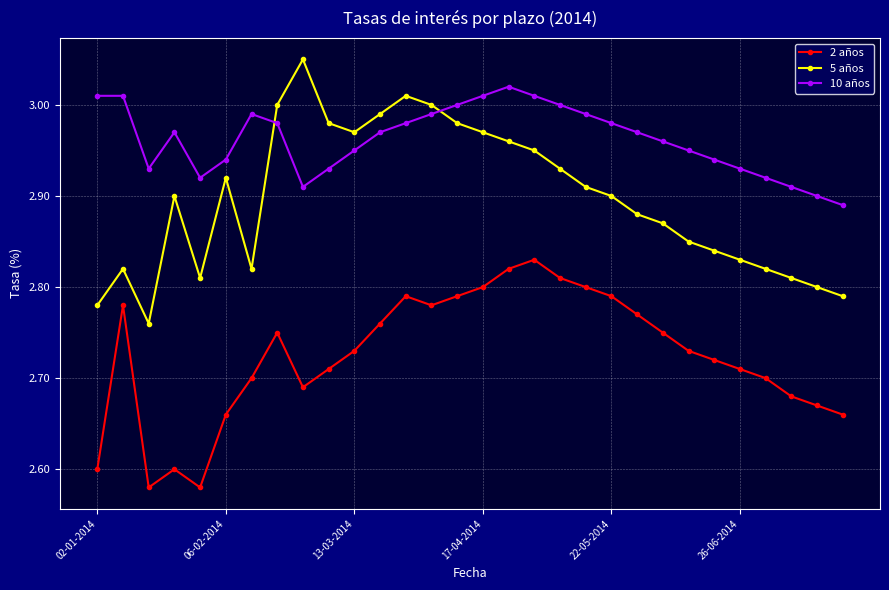

Which series has the widest spread of values?

5 años